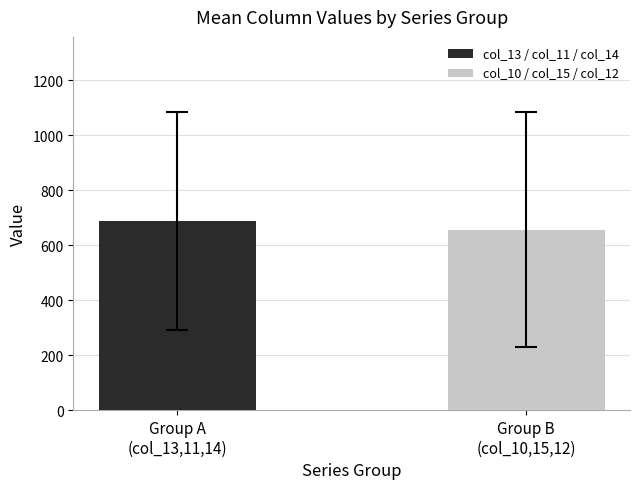

What is the highest value of the col_13 / col_11 / col_14 series?

688.8